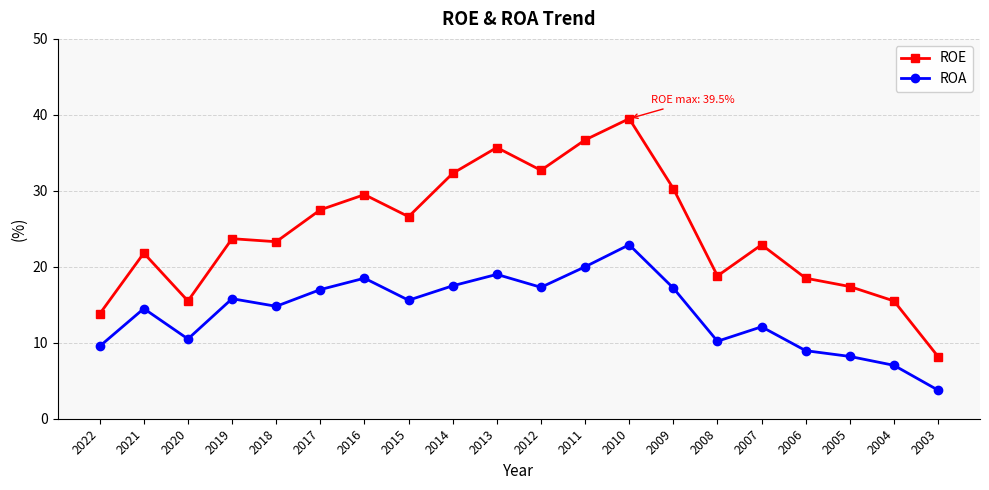

What is the sum of all ROE values?

490.2